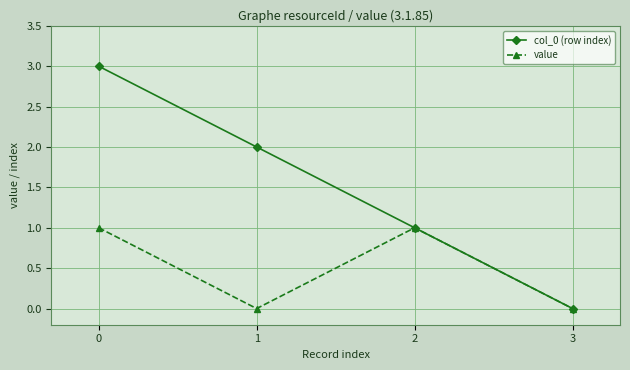

Reading right to left, what are all the values shown in this chart?

col_0 (row index): 3=0	2=1	1=2	0=3
value: 3=0	2=1	1=0	0=1